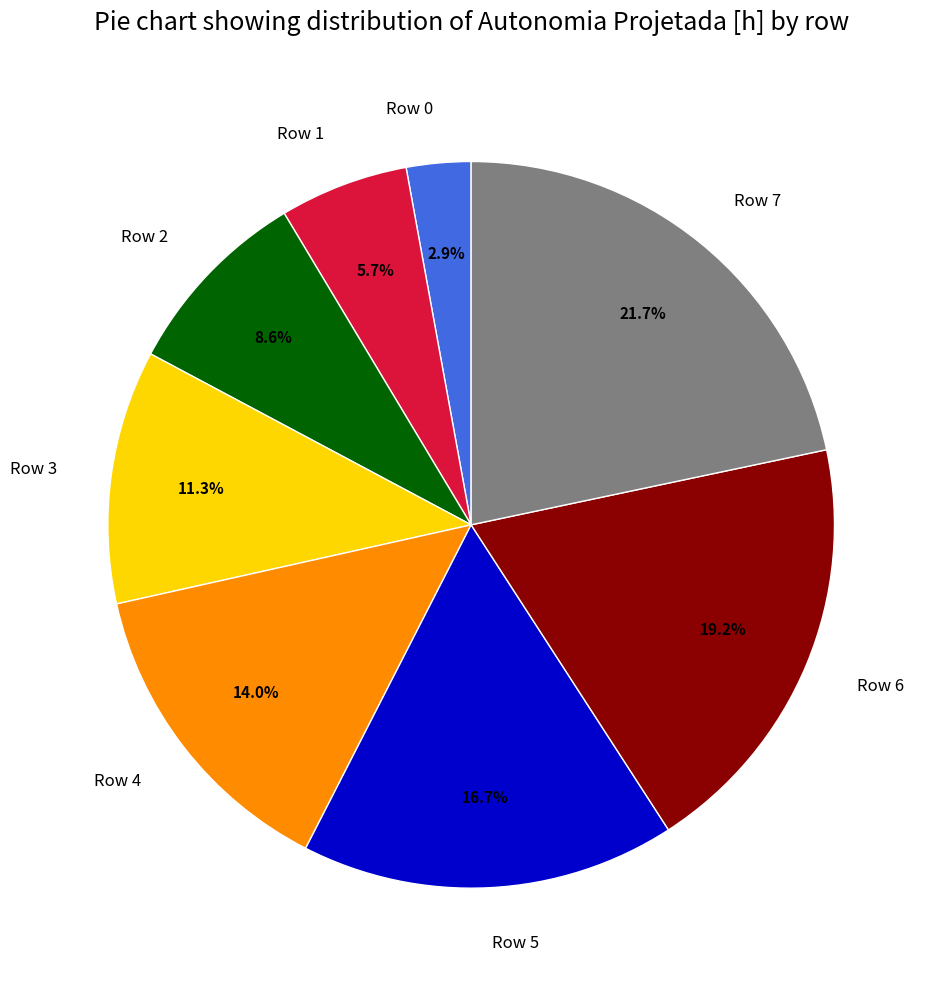

Between Row 7 and Row 0, which is larger?

Row 7